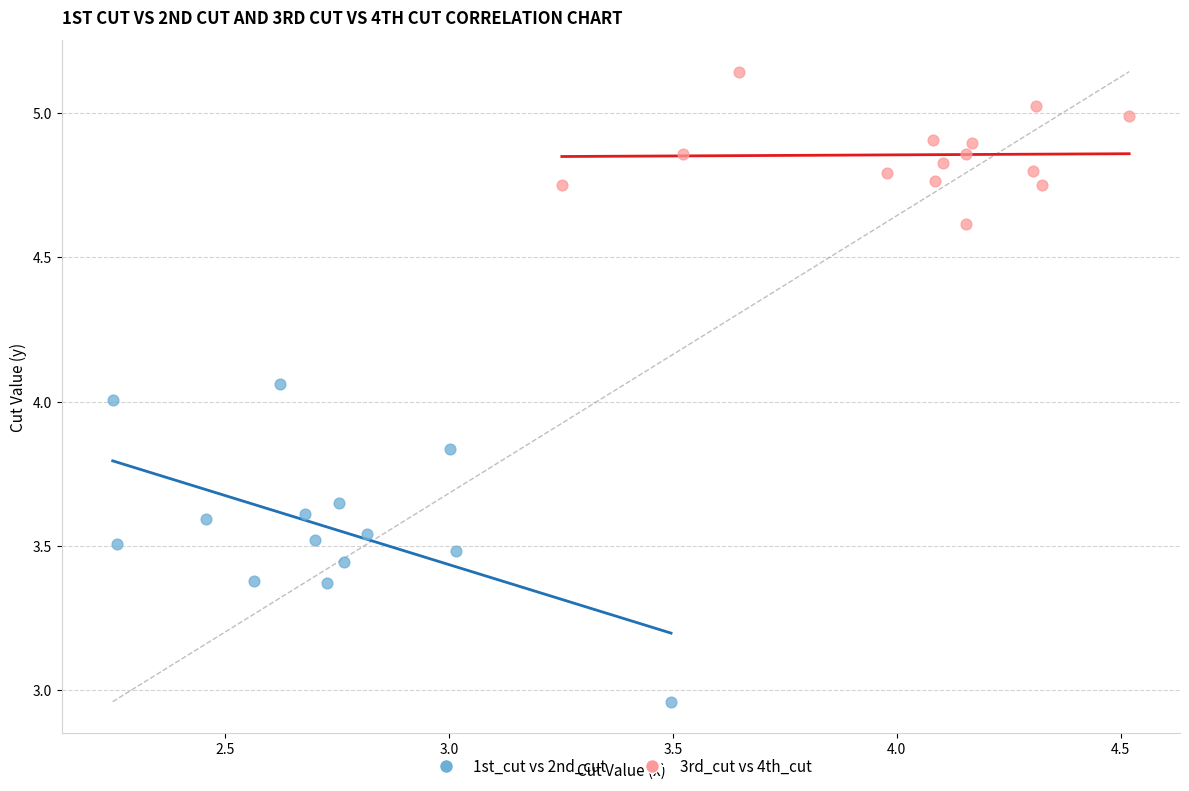

Which series contains the highest Y value?

3rd_cut vs 4th_cut